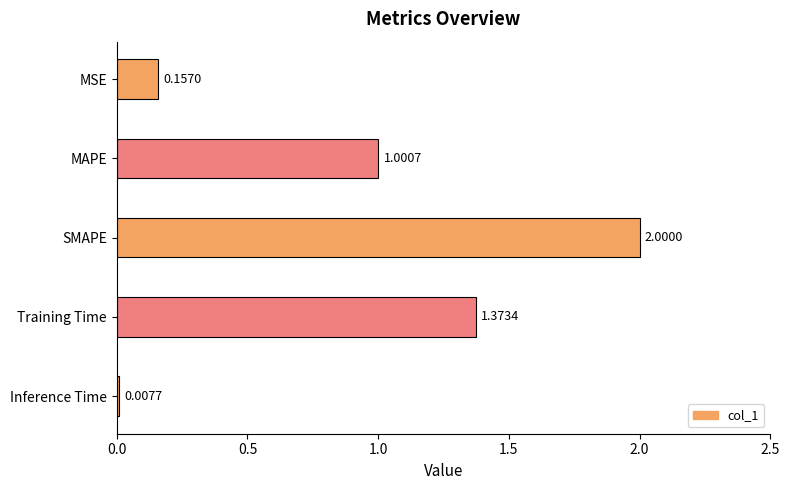

Rank the categories by value from lowest to highest.

Inference Time, MSE, MAPE, Training Time, SMAPE